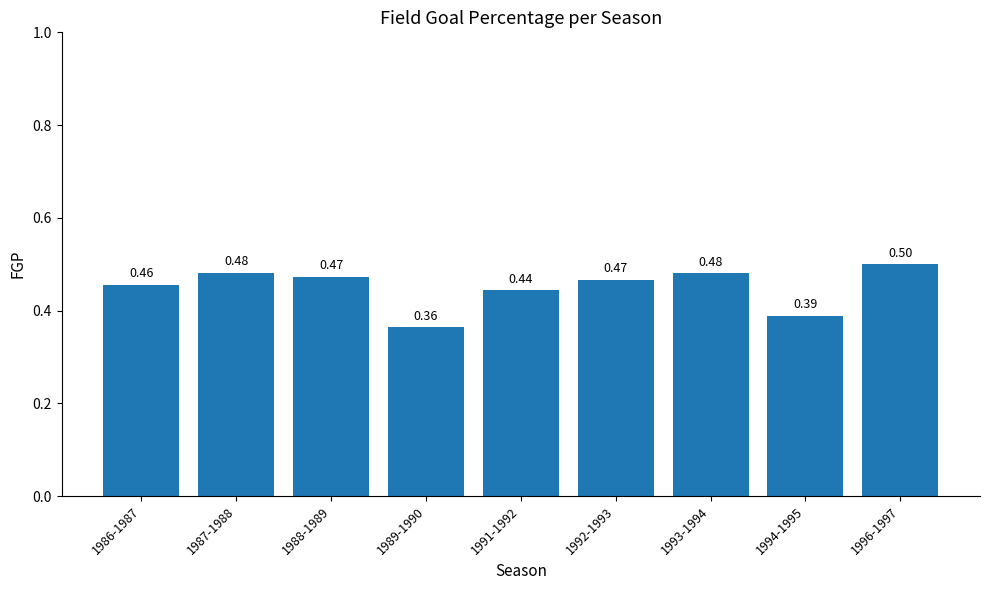

What is the sum of the values at 1991-1992 and 1987-1988?

0.9